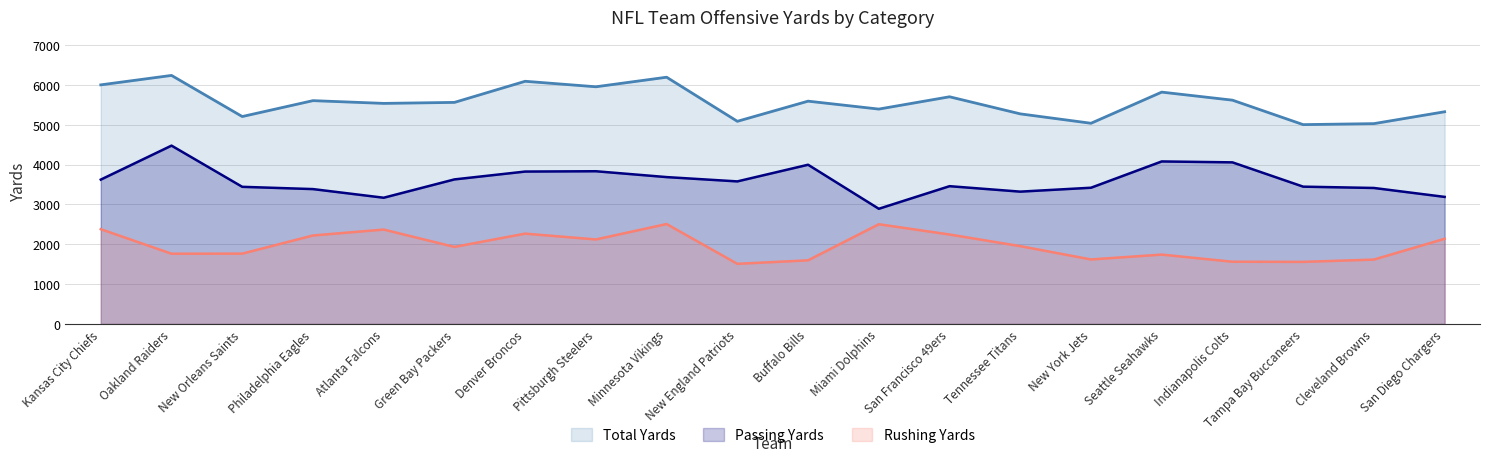

Reading left to right, list all the values displayed in this chart.

Total Yards: Kansas City Chiefs=6000	Oakland Raiders=6237	New Orleans Saints=5205	Philadelphia Eagles=5604	Atlanta Falcons=5535	Green Bay Packers=5560	Denver Broncos=6090	Pittsburgh Steelers=5952	Minnesota Vikings=6192	New England Patriots=5085	Buffalo Bills=5591	Miami Dolphins=5392	San Francisco 49ers=5701	Tennessee Titans=5272	New York Jets=5036	Seattle Seahawks=5818	Indianapolis Colts=5616	Tampa Bay Buccaneers=5002	Cleveland Browns=5027	San Diego Chargers=5325
Passing Yards: Kansas City Chiefs=3622	Oakland Raiders=4475	New Orleans Saints=3441	Philadelphia Eagles=3384	Atlanta Falcons=3167	Green Bay Packers=3627	Denver Broncos=3824	Pittsburgh Steelers=3832	Minnesota Vikings=3685	New England Patriots=3577	Buffalo Bills=3995	Miami Dolphins=2890	San Francisco 49ers=3457	Tennessee Titans=3320	New York Jets=3418	Seattle Seahawks=4078	Indianapolis Colts=4055	Tampa Bay Buccaneers=3445	Cleveland Browns=3412	San Diego Chargers=3188
Rushing Yards: Kansas City Chiefs=2378	Oakland Raiders=1762	New Orleans Saints=1764	Philadelphia Eagles=2220	Atlanta Falcons=2368	Green Bay Packers=1933	Denver Broncos=2266	Pittsburgh Steelers=2120	Minnesota Vikings=2507	New England Patriots=1508	Buffalo Bills=1596	Miami Dolphins=2502	San Francisco 49ers=2244	Tennessee Titans=1952	New York Jets=1618	Seattle Seahawks=1740	Indianapolis Colts=1561	Tampa Bay Buccaneers=1557	Cleveland Browns=1615	San Diego Chargers=2137